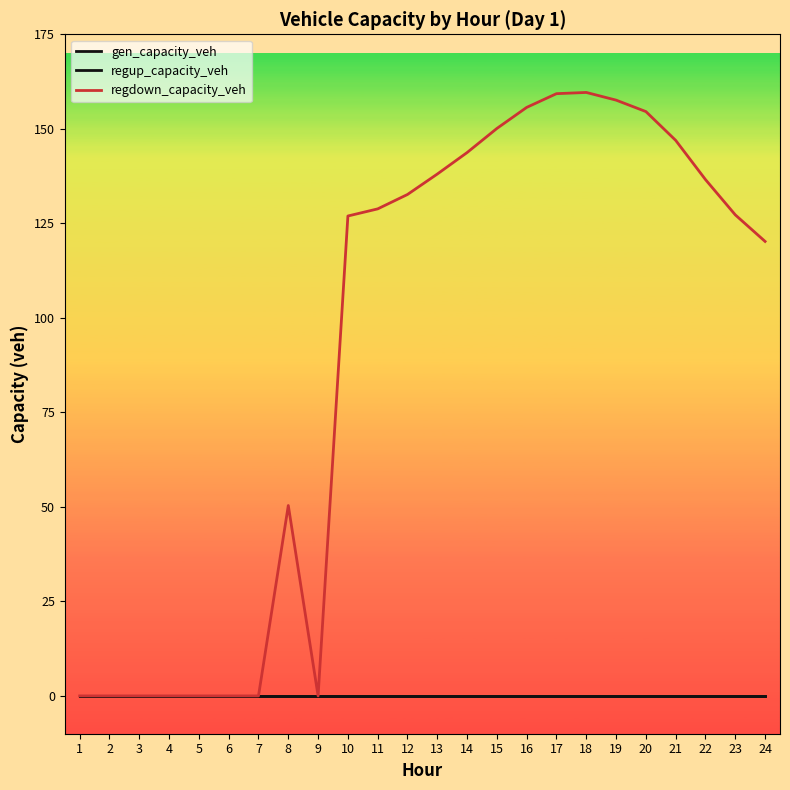

What is the greatest value displayed?

159.6